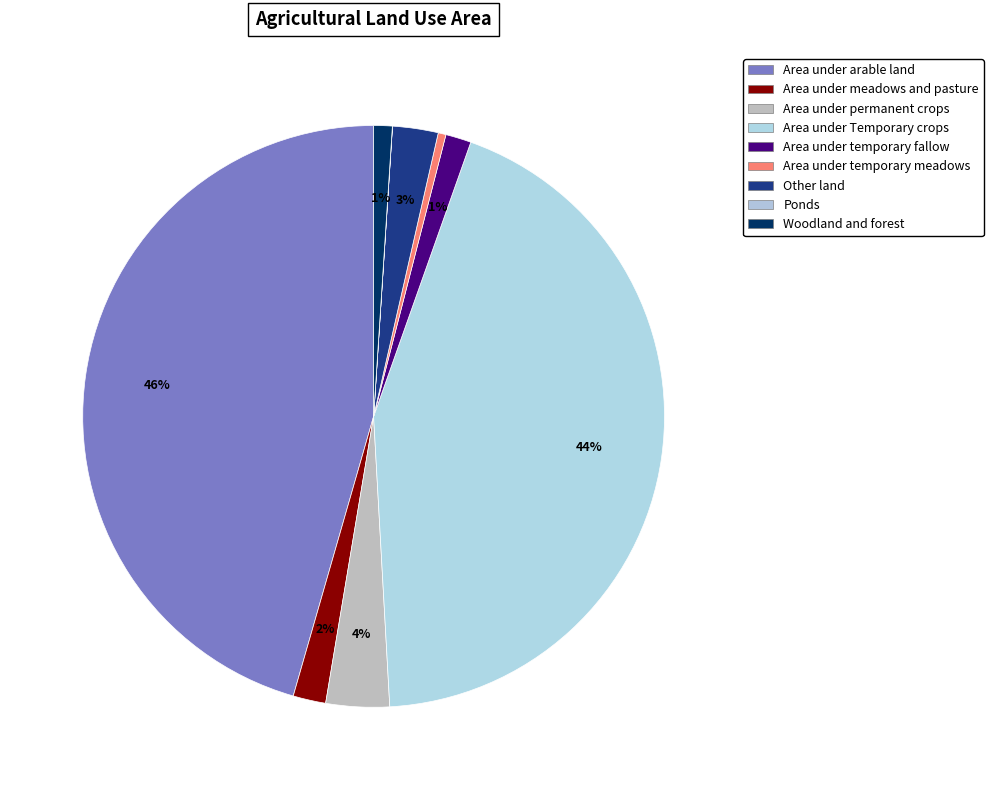

To the nearest percent, what is the difference between the largest and smallest slice percentages?

46%